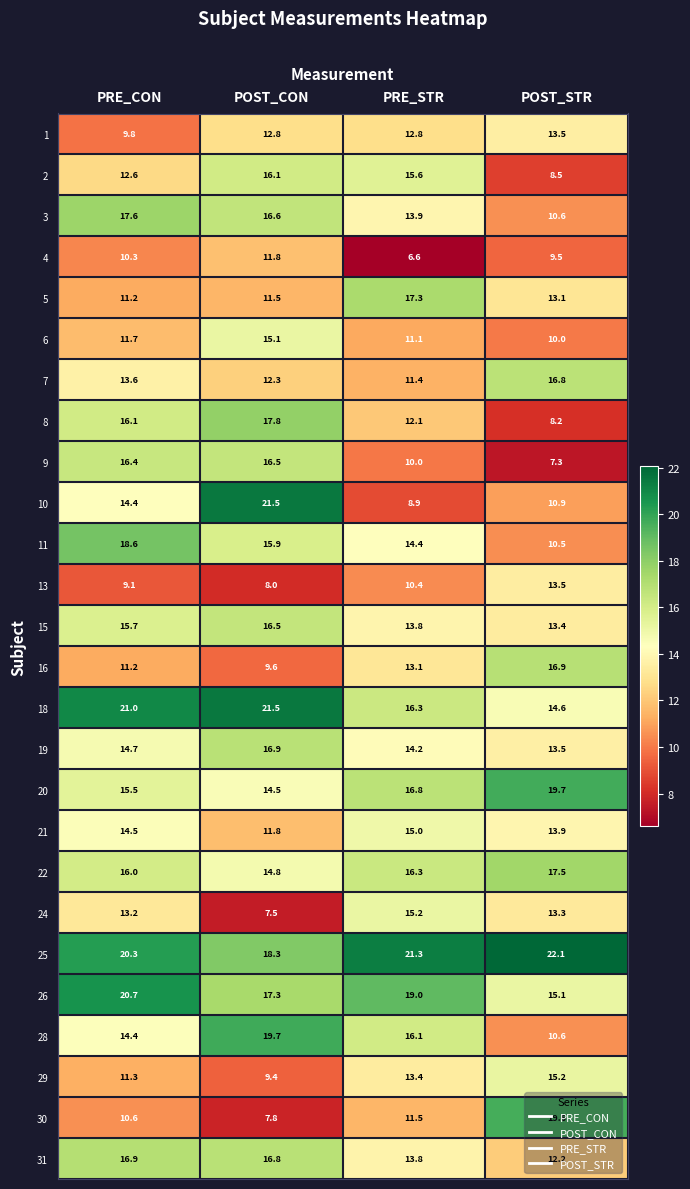

The 26 series shows 28.4 at POST_CON. True or false?

False